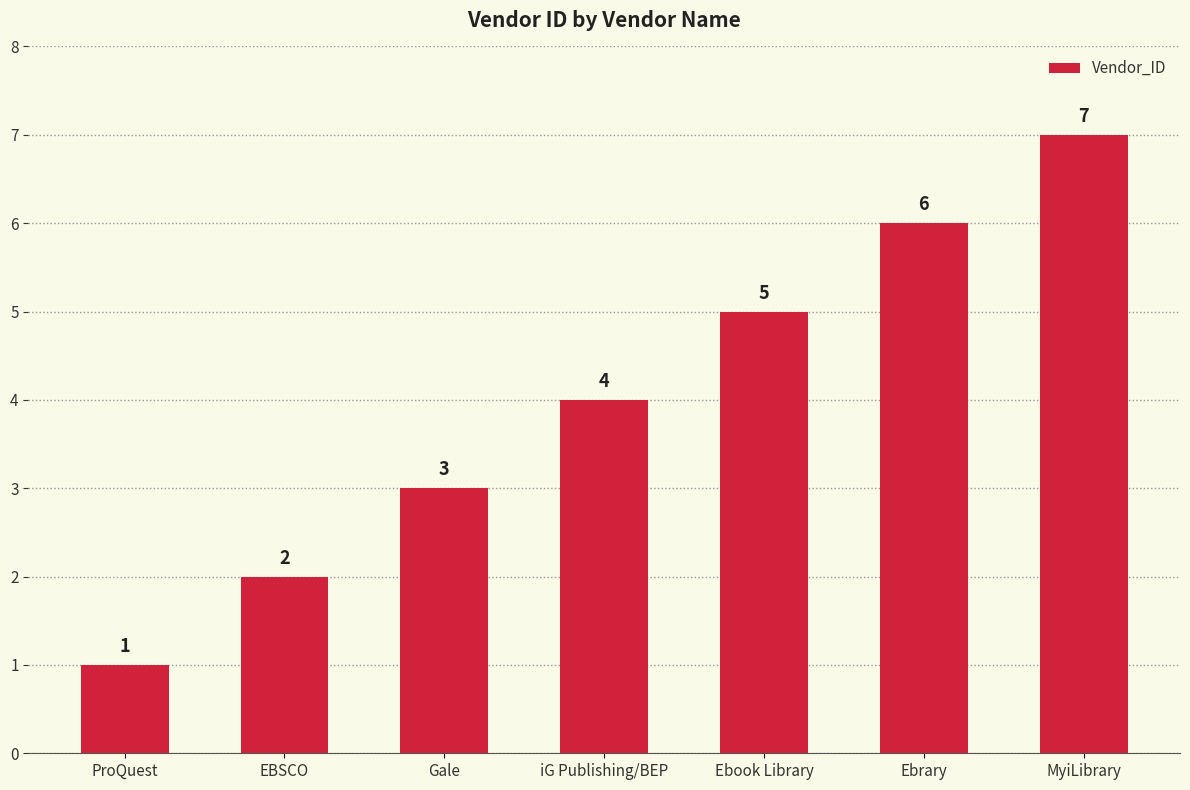

What is the ratio of the value at iG Publishing/BEP to the value at Ebook Library?

0.8